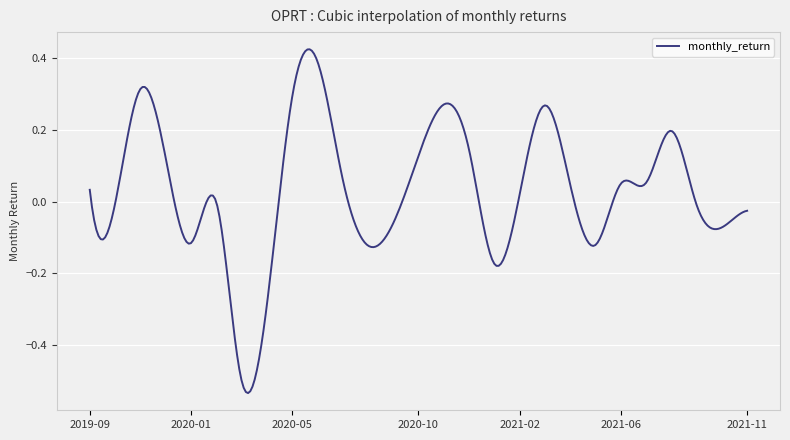

What is the difference between the maximum and minimum values?

1.0